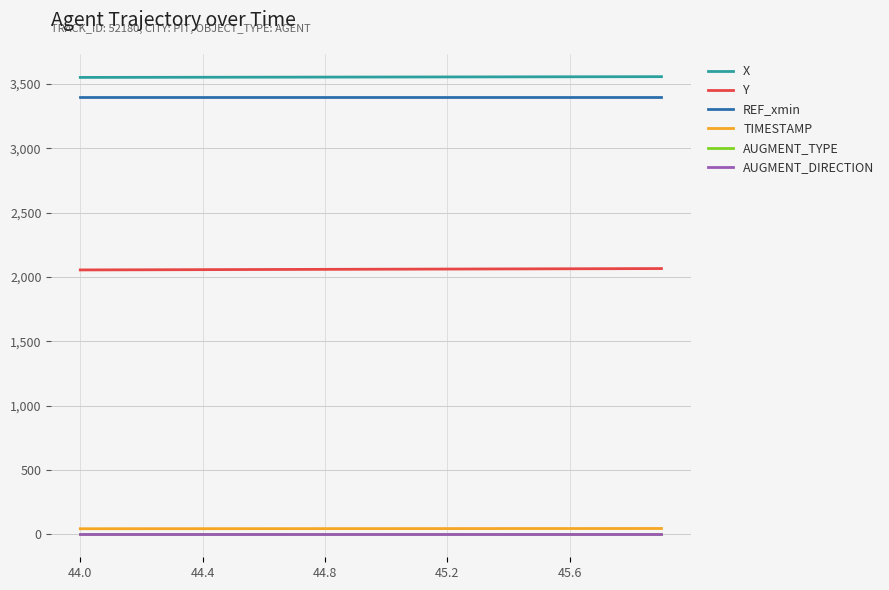

What is the maximum value shown in the chart?

3556.3